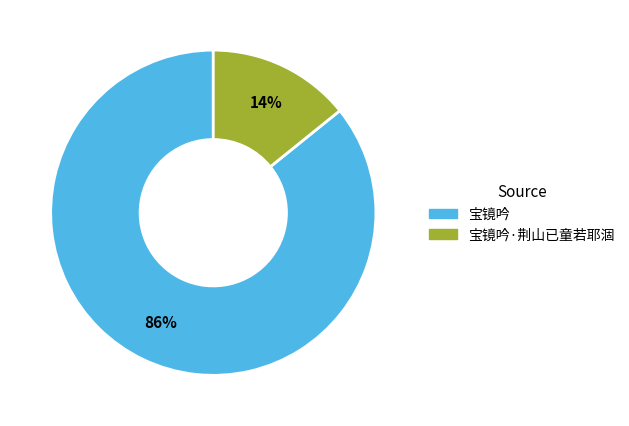

Is the sum of 宝镜吟·荆山已童若耶涸 and 宝镜吟 greater than half?

Yes